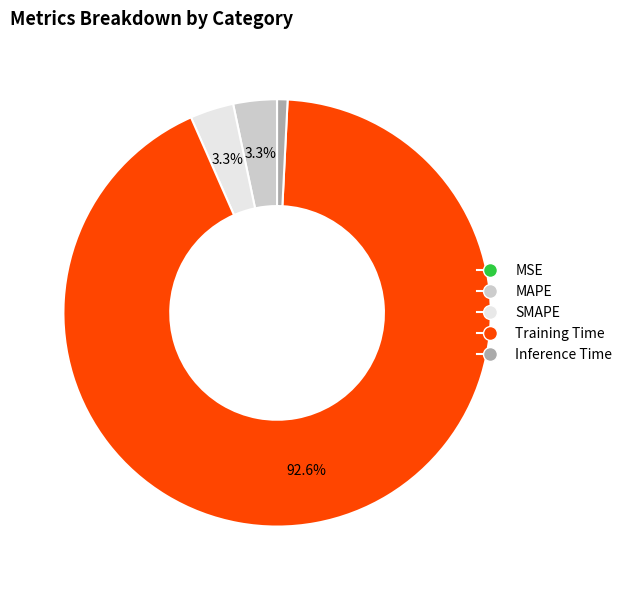

The MAPE slice represents 3% of the pie. True or false?

True